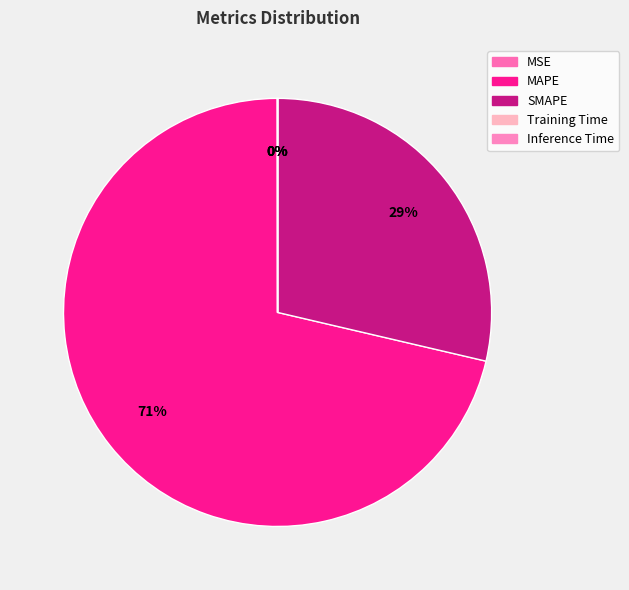

True or false: MSE accounts for 0% of the total.

True